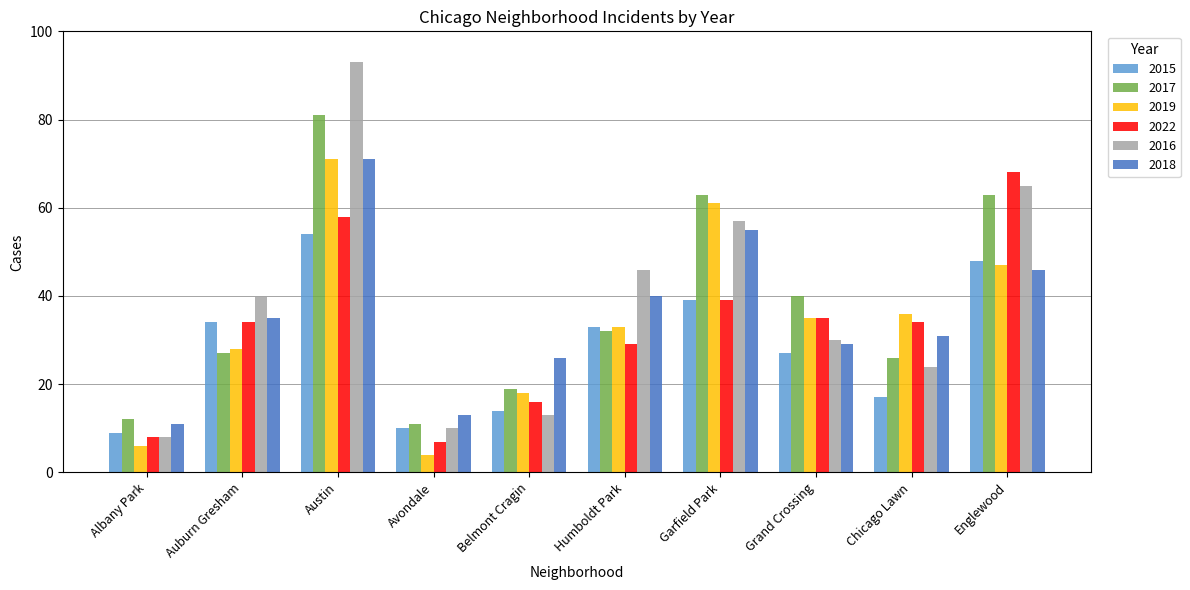

Which series has the largest total across all categories?

2016